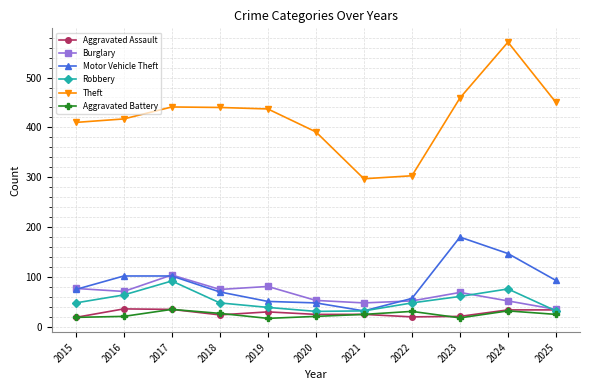

True or false: Aggravated Battery has more than 0 points higher than both neighbors.

True